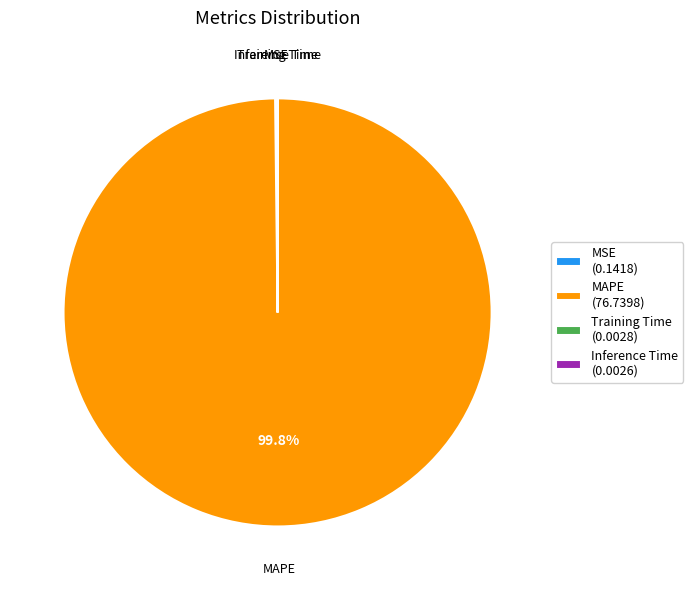

To the nearest percent, what is the average slice percentage?

25%